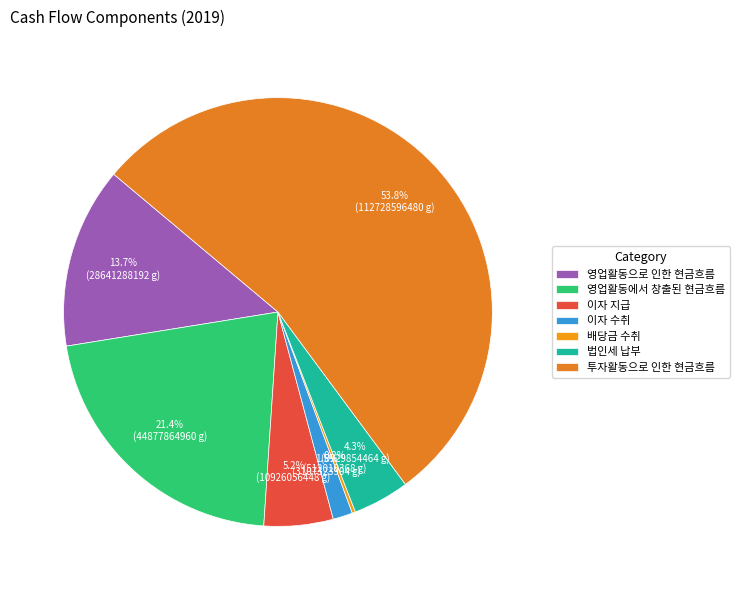

To the nearest percent, what is the combined percentage of 법인세 납부 and 이자 지급?

9%